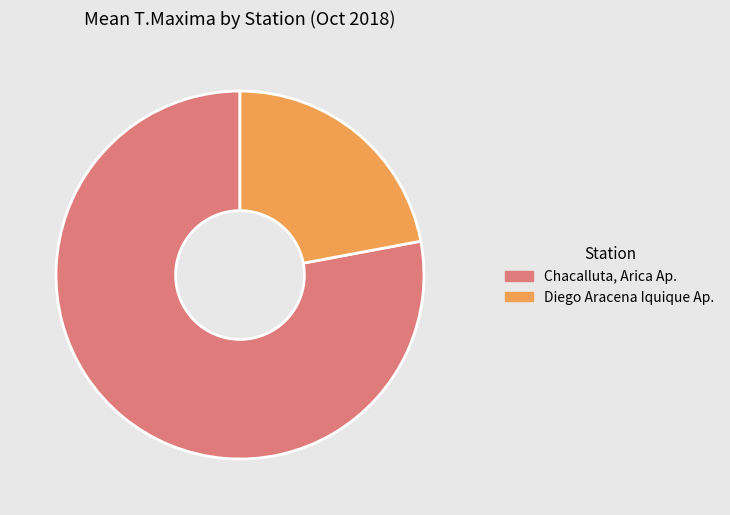

Does Diego Aracena Iquique Ap. account for over 50% of the chart?

No